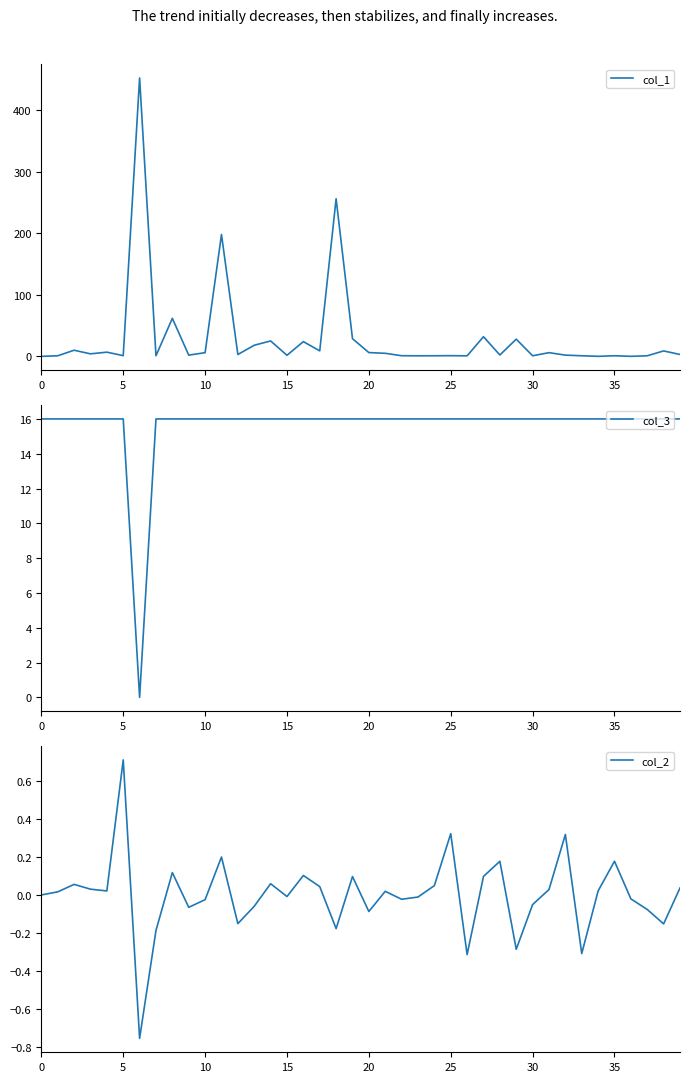

What is the label of the 27th point from the right?

13